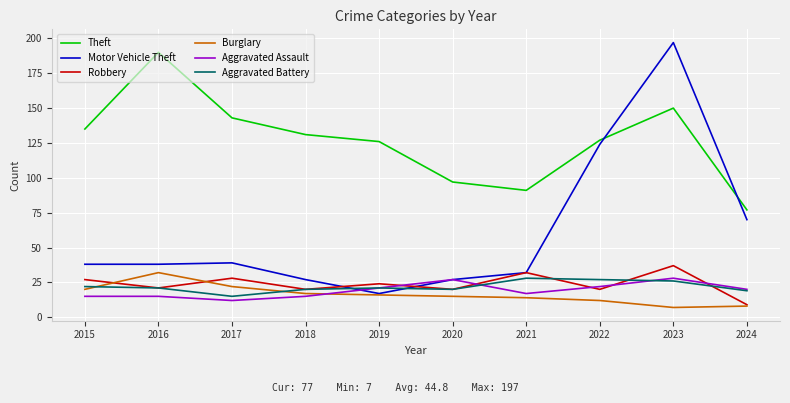

Which series has the widest spread of values?

Motor Vehicle Theft